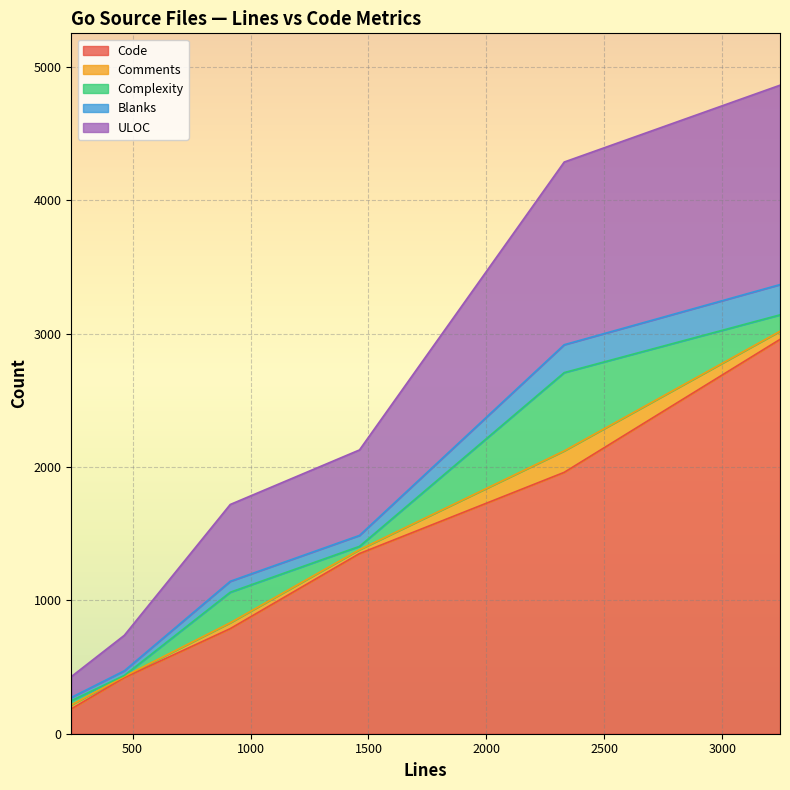

At 240, list the series in order from largest to smallest.

Code, ULOC, Complexity, Comments, Blanks